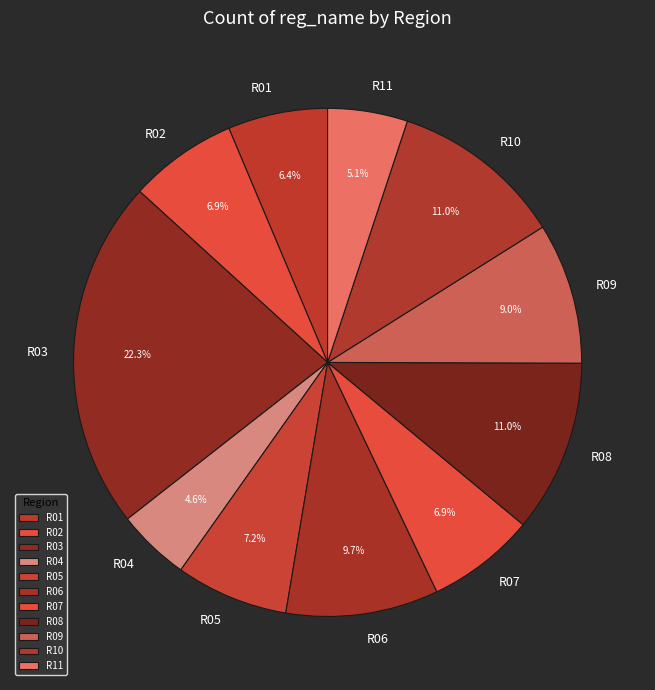

To the nearest percent, what is the difference between the largest and smallest slice percentages?

18%